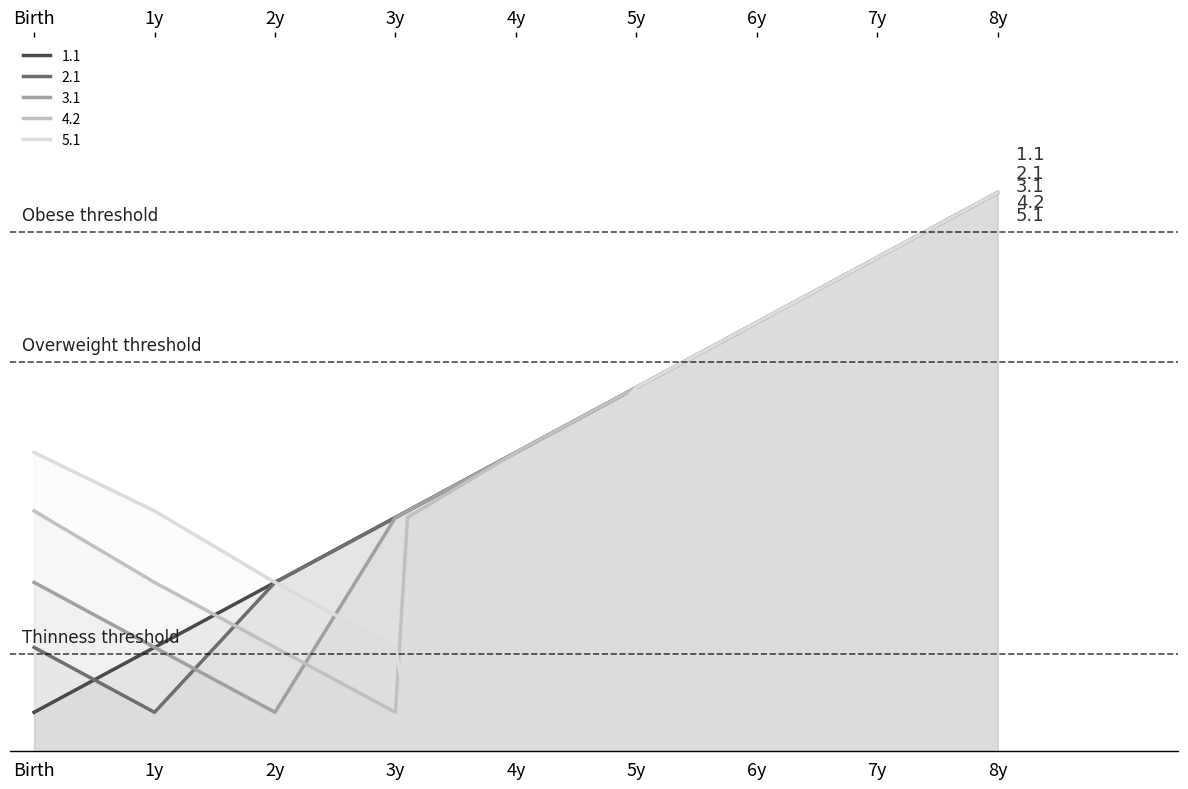

What are all the series names shown in the legend?

1.1, 2.1, 3.1, 4.2, 5.1